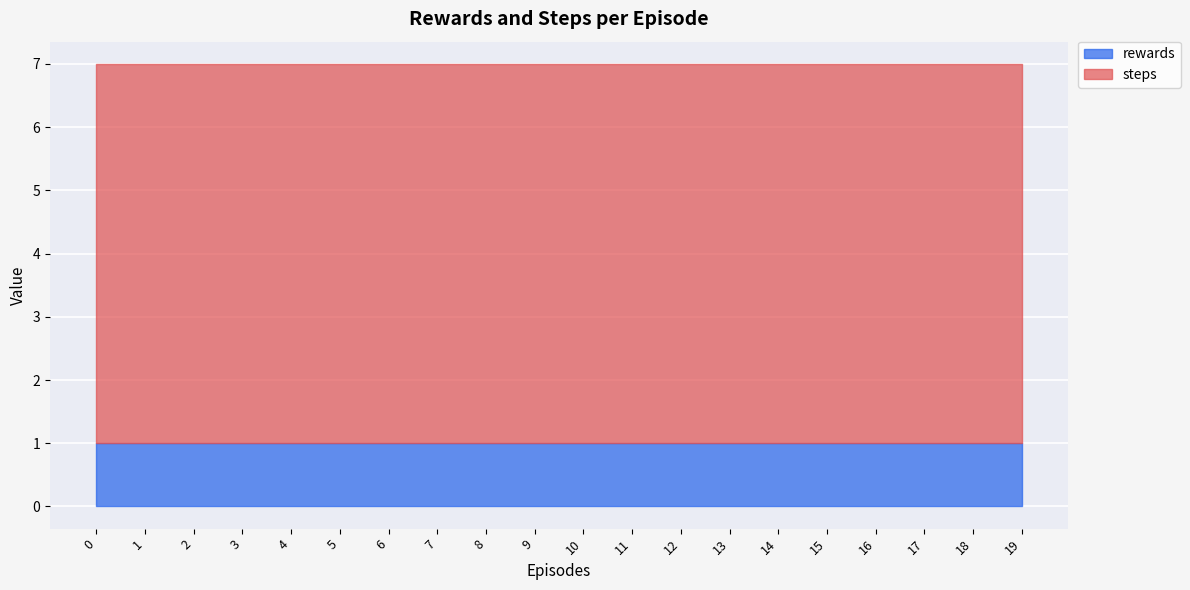

List the series in order of their peak value, highest first.

steps, rewards